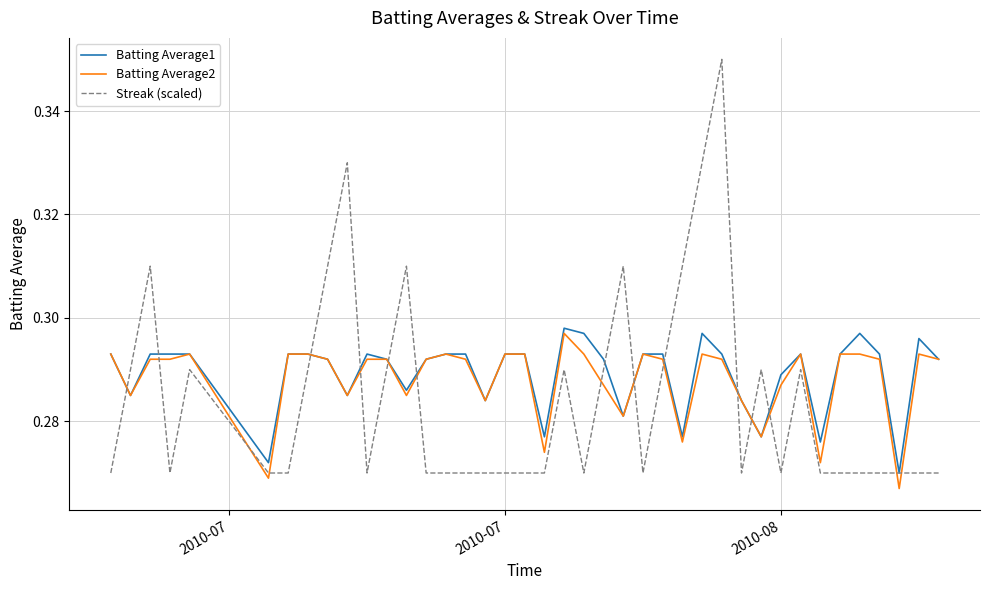

Is this an area chart (filled region under the line)?

No